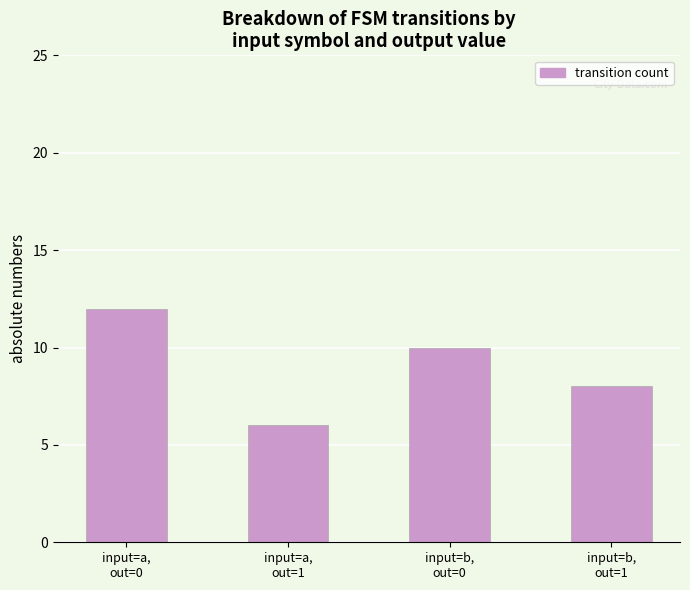

True or false: the data shows 6 at input=a,
out=1.

True